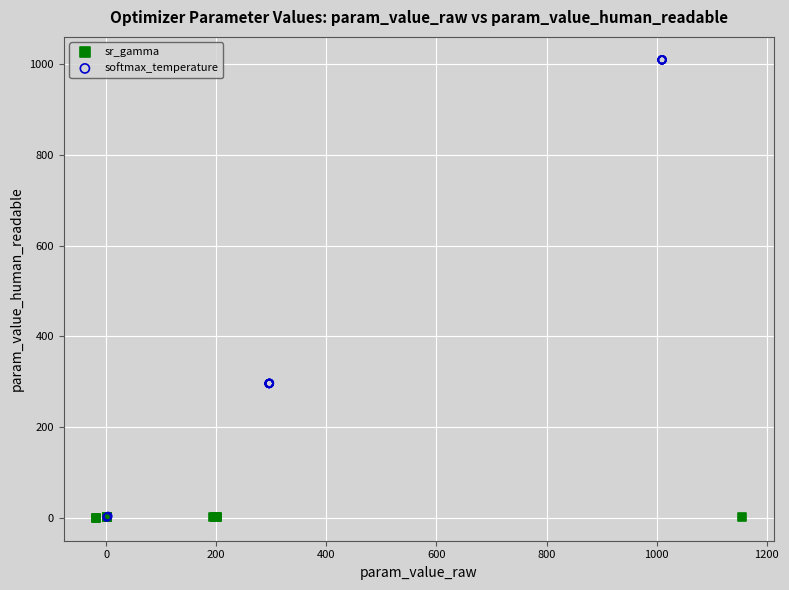

Which series has the widest spread of Y values?

softmax_temperature